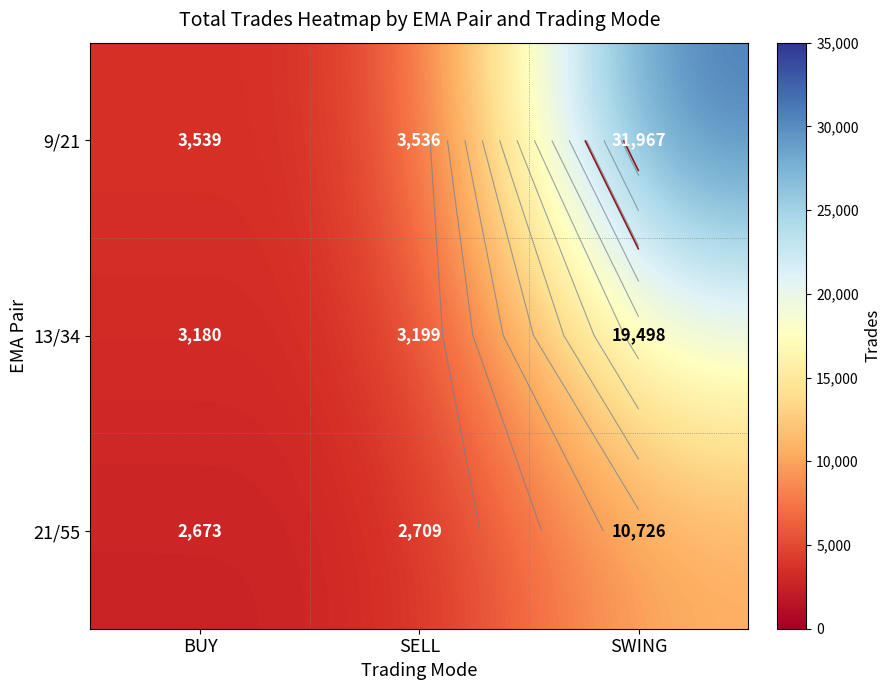

What is the difference between the highest and lowest values at SELL?

827